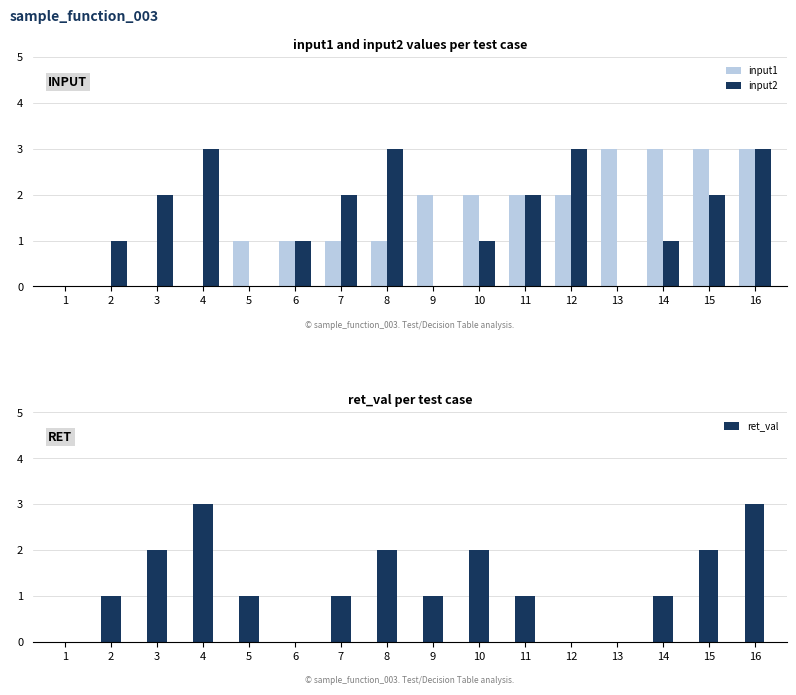

At which category is the sum across all series the highest?

16